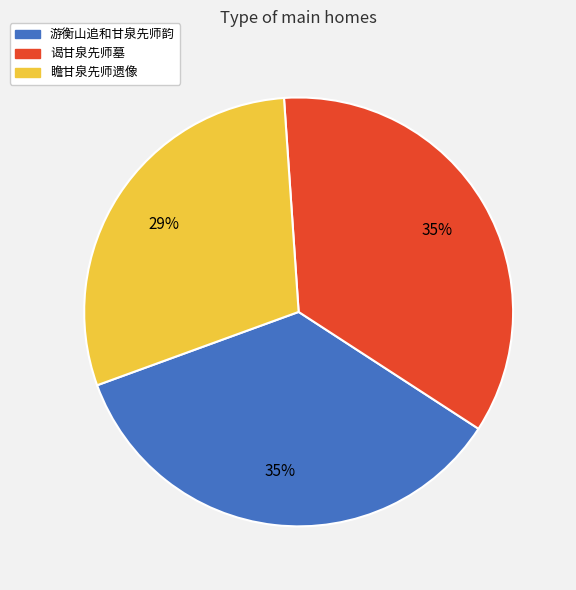

How many slices are in this pie chart?

3